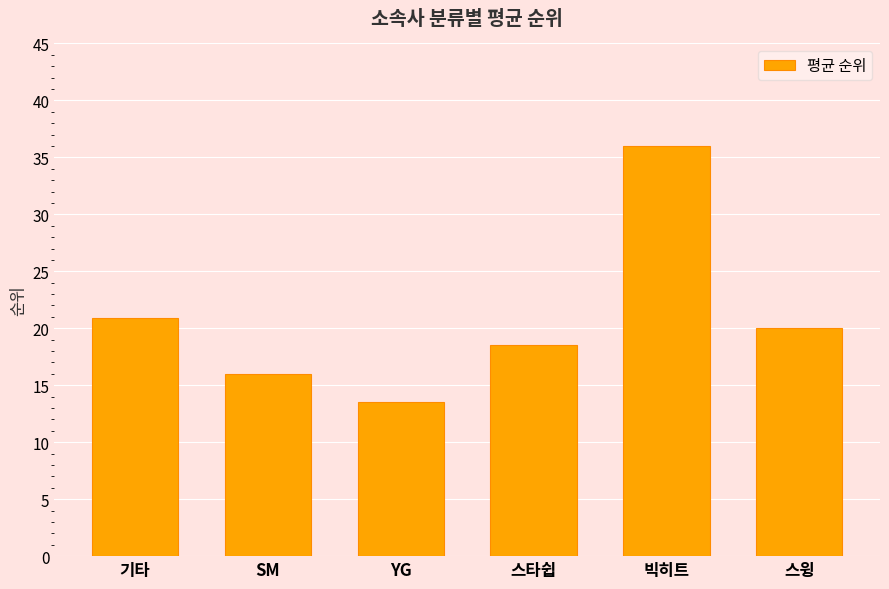

How many categories are shown in the chart?

6